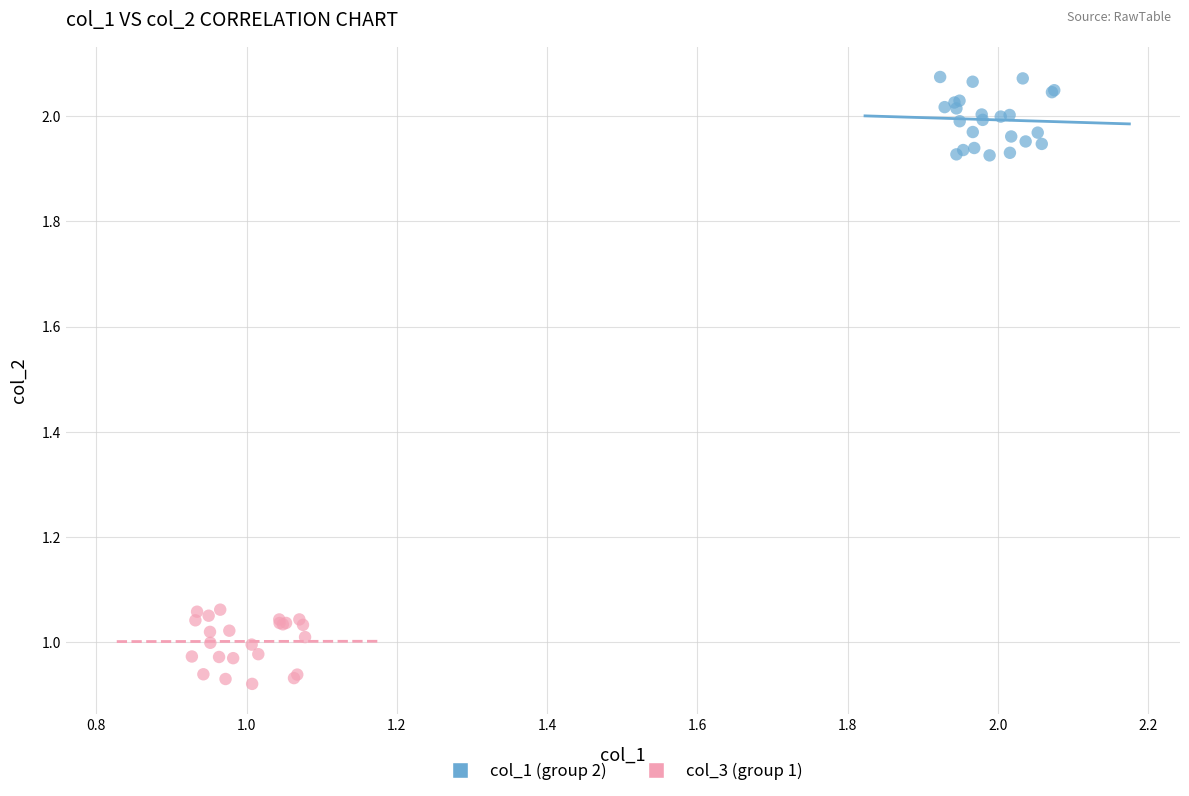

Which series reaches the maximum Y coordinate?

col_1 (group 2)